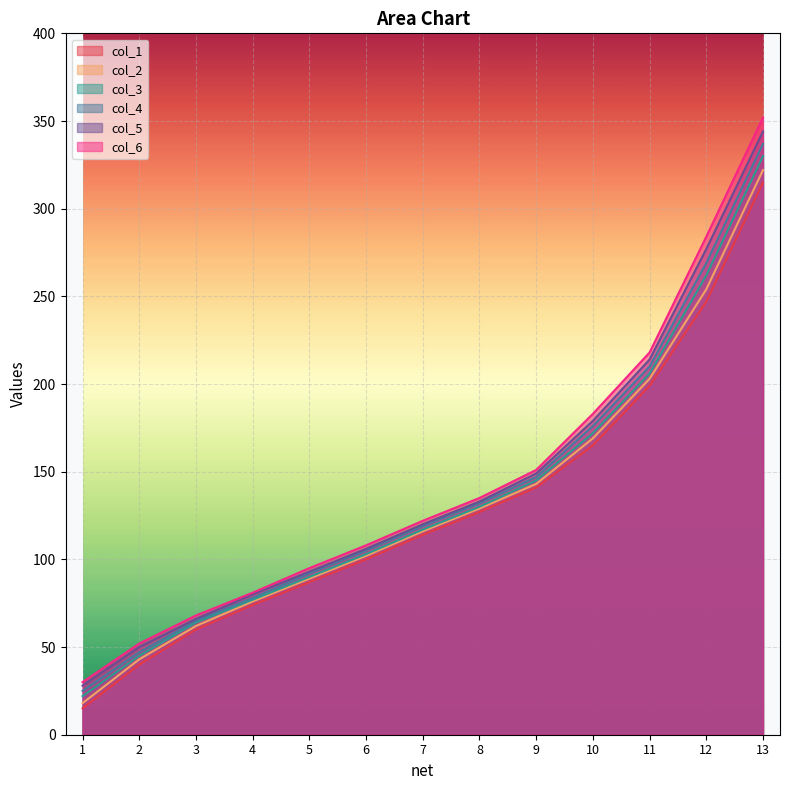

What is the minimum value for col_3?

22